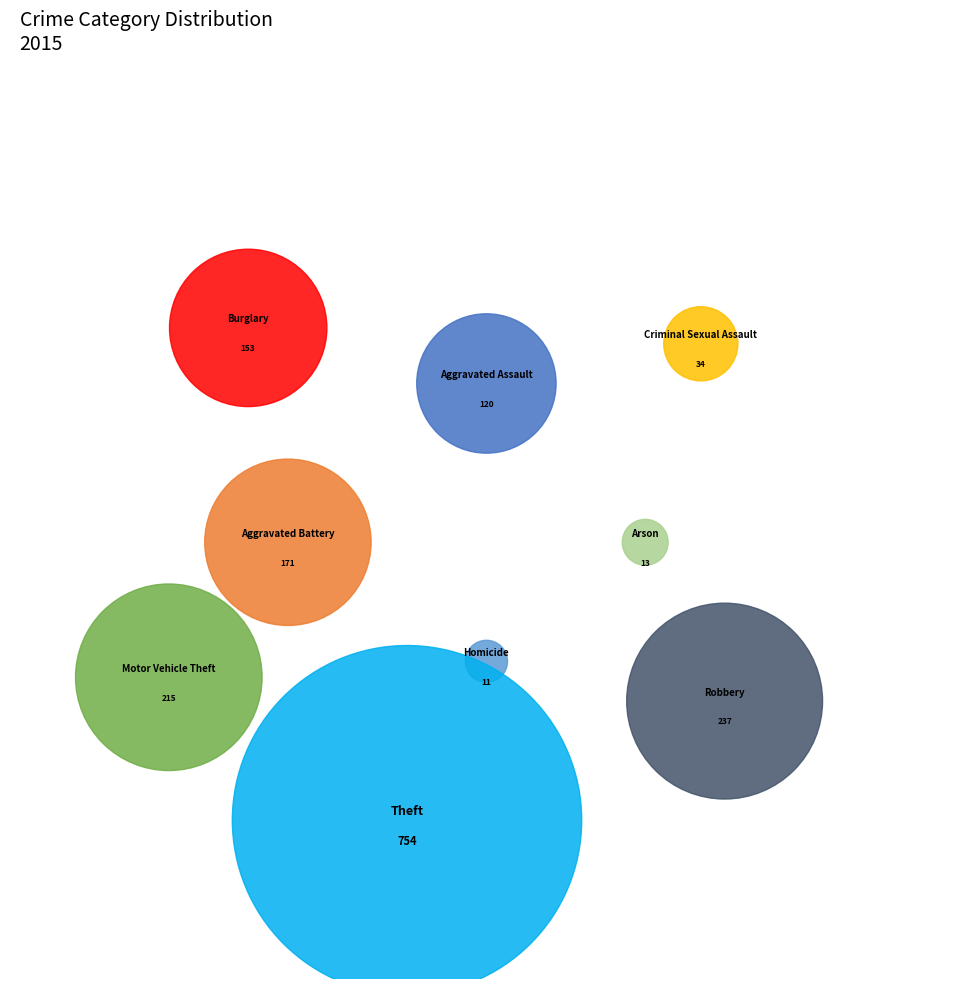

What is the change in value from Arson to Robbery?

+224